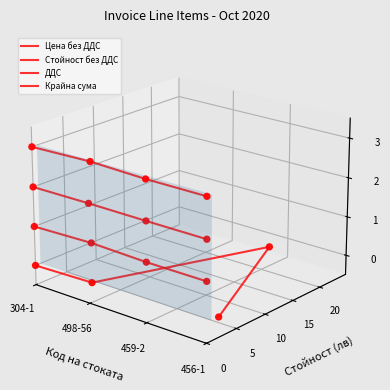

What are all the series names shown in the legend?

Цена без ДДС, Стойност без ДДС, ДДС, Крайна сума